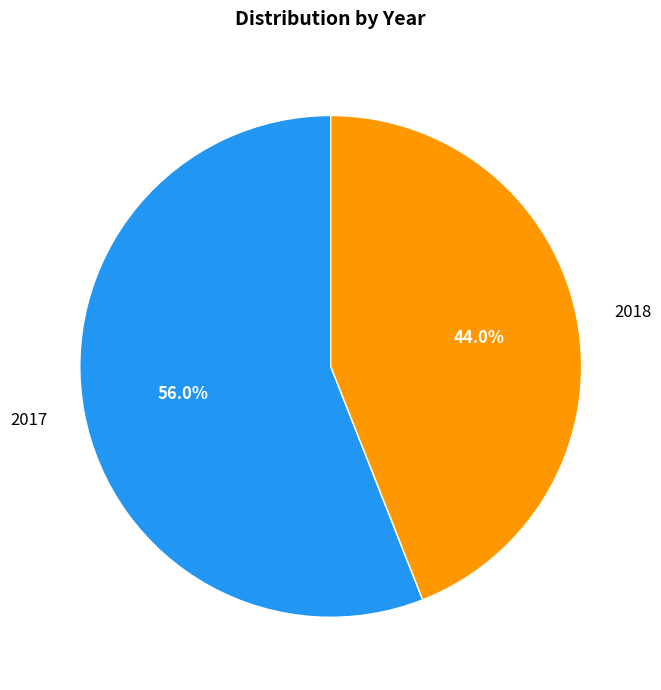

To the nearest percent, what is the difference between the 2018 and 2017 slice percentages?

12%